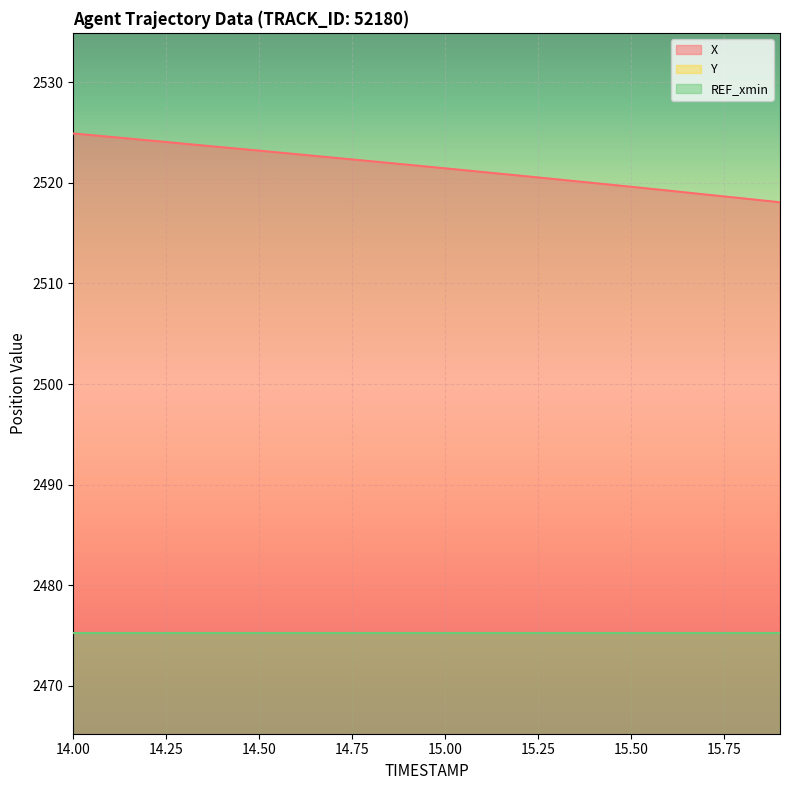

What is the minimum value for X?

2518.1